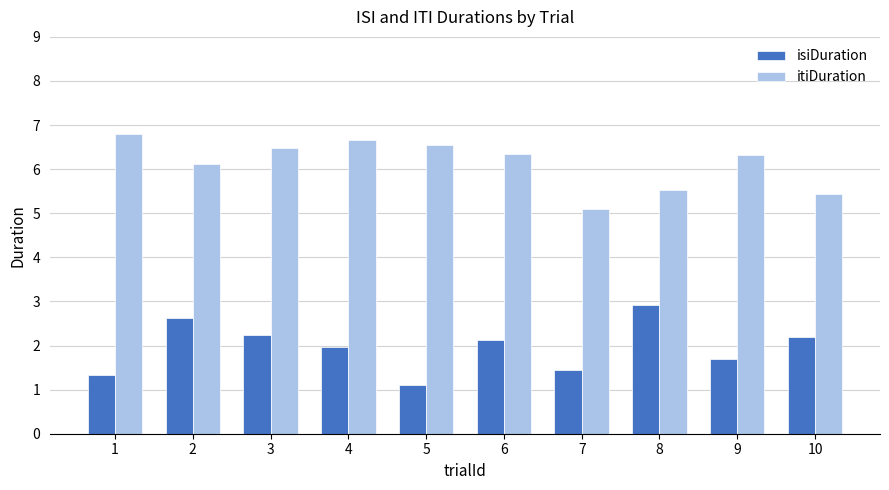

What is the maximum value shown in the chart?

6.8